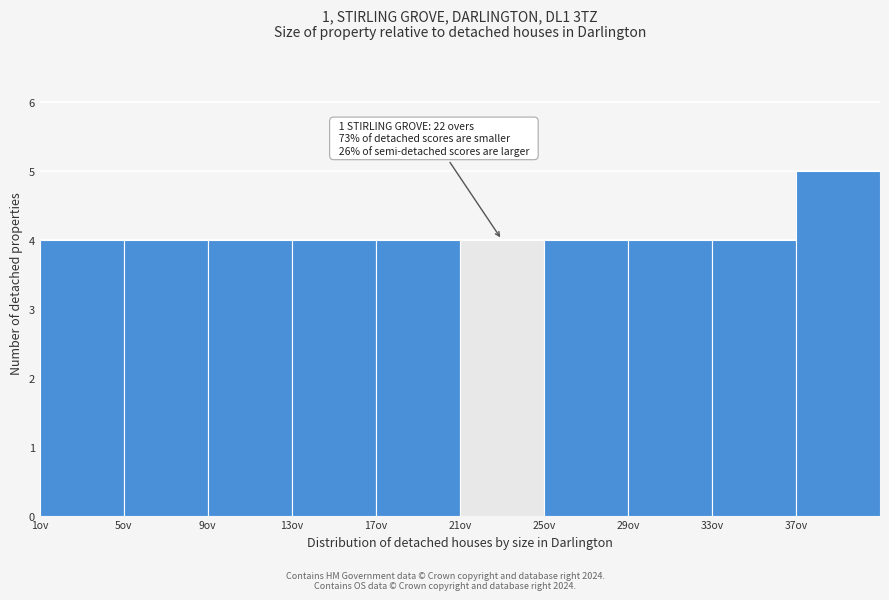

Which range on the x-axis has the tallest bar?

37 to 41